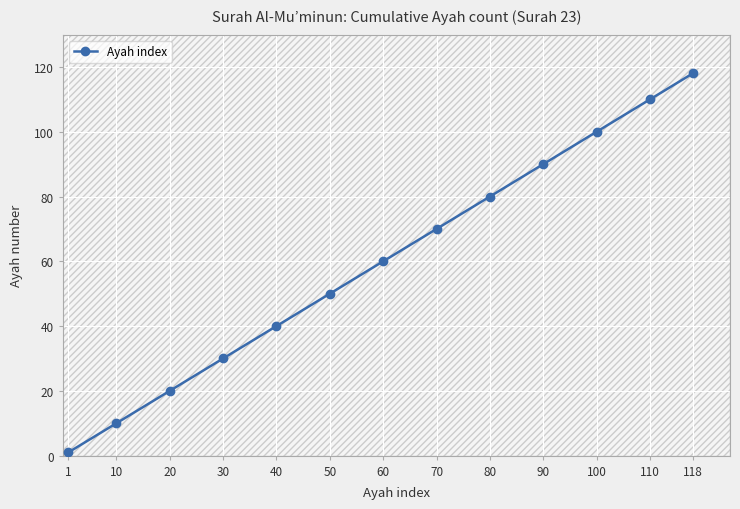

What is the difference between the second highest and minimum values?

109